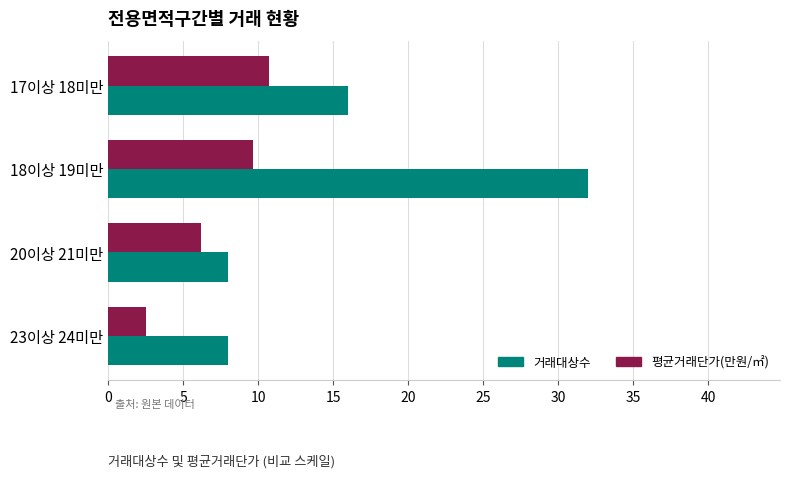

At which category does the chart reach its minimum across all series?

23이상 24미만